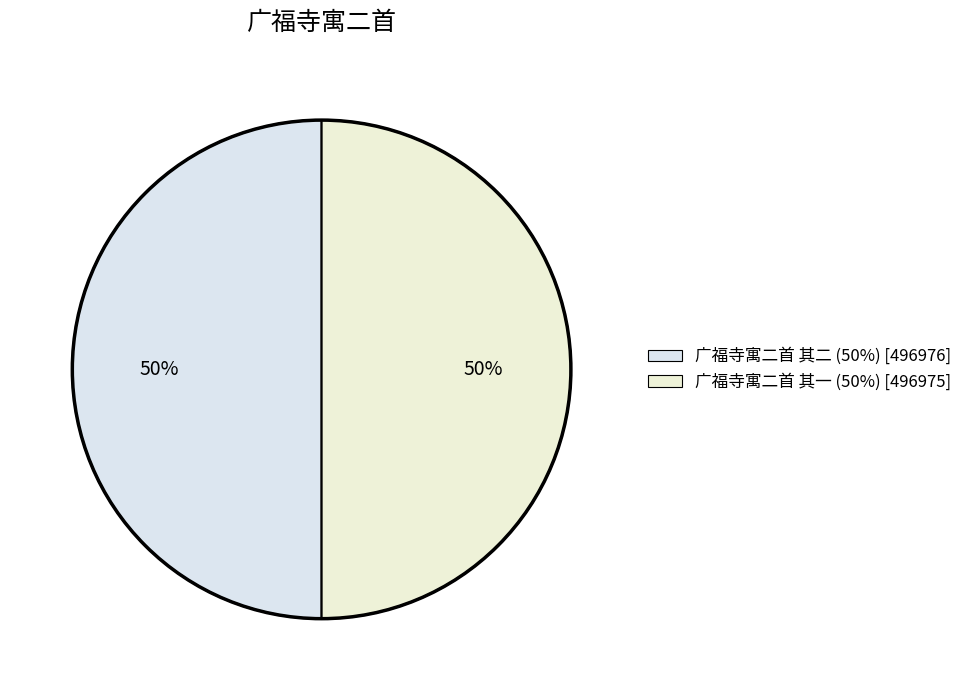

What percentage is NOT represented by 广福寺寓二首 其一?

50.0%